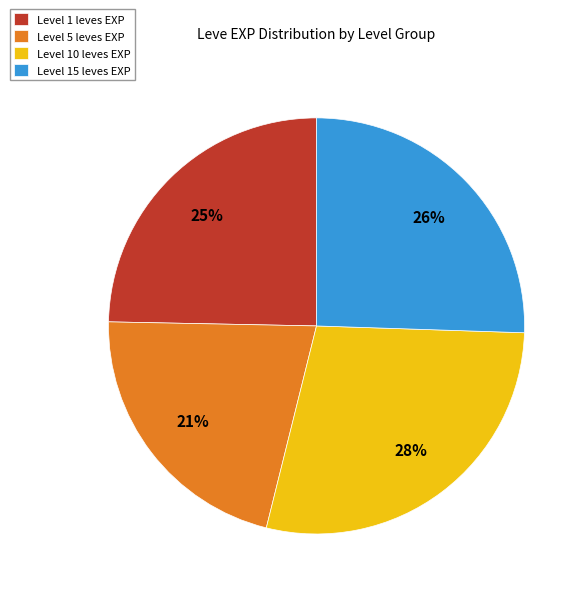

The Level 15 leves EXP slice represents 26% of the pie. True or false?

True